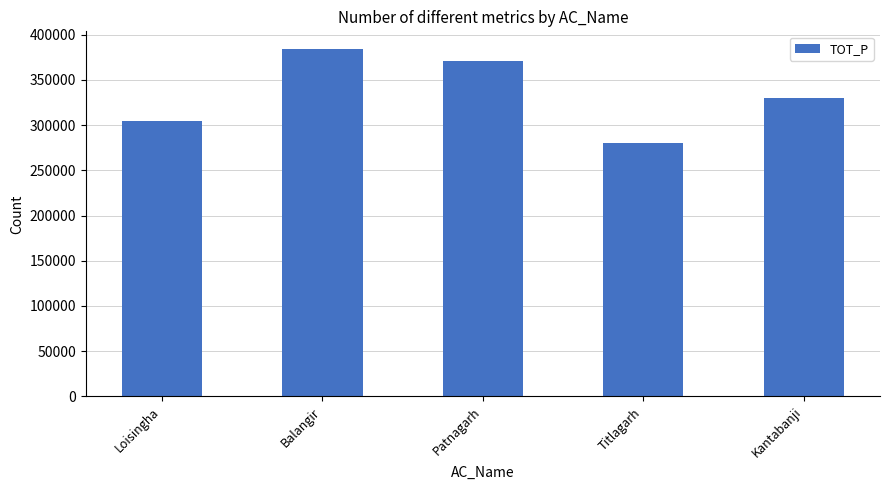

Count the values in the range 304840 to 370957.

3